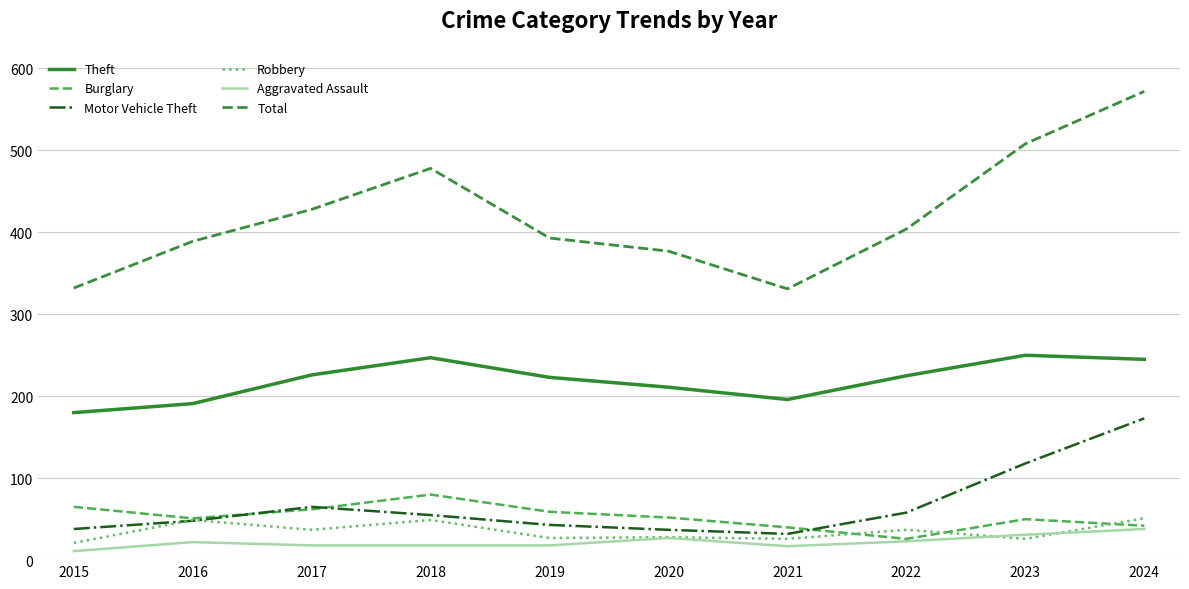

True or false: Total and Aggravated Assault intersect in this chart.

False